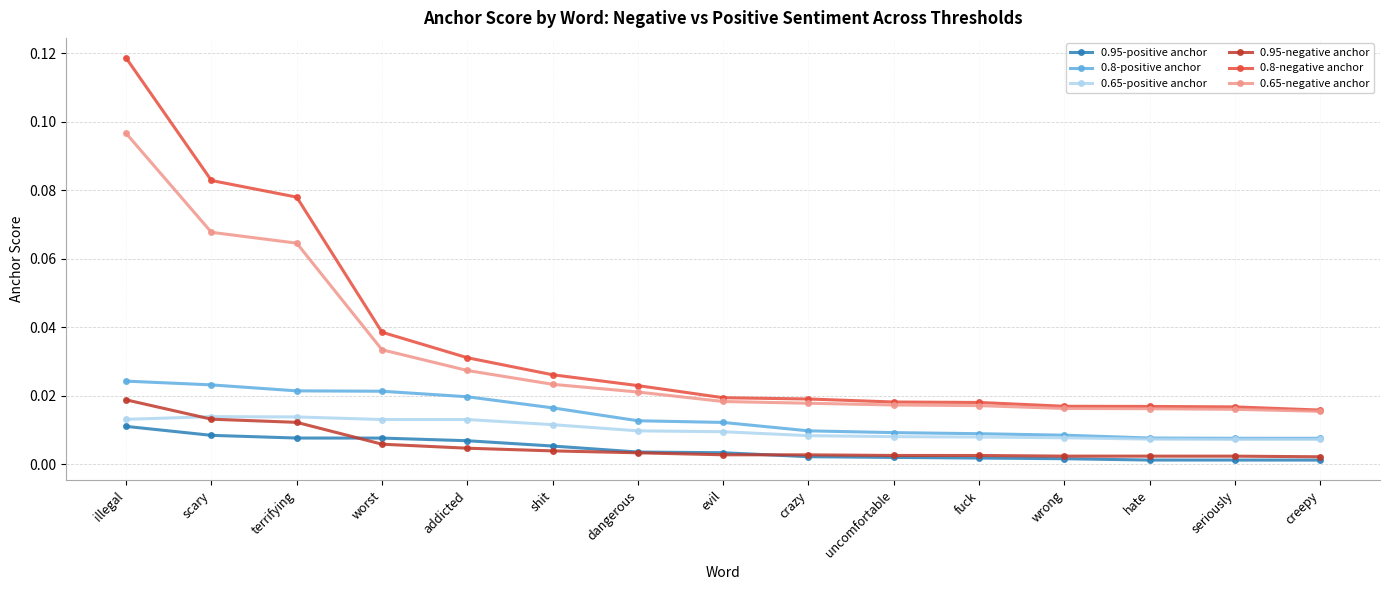

How many lines are shown in the chart?

6